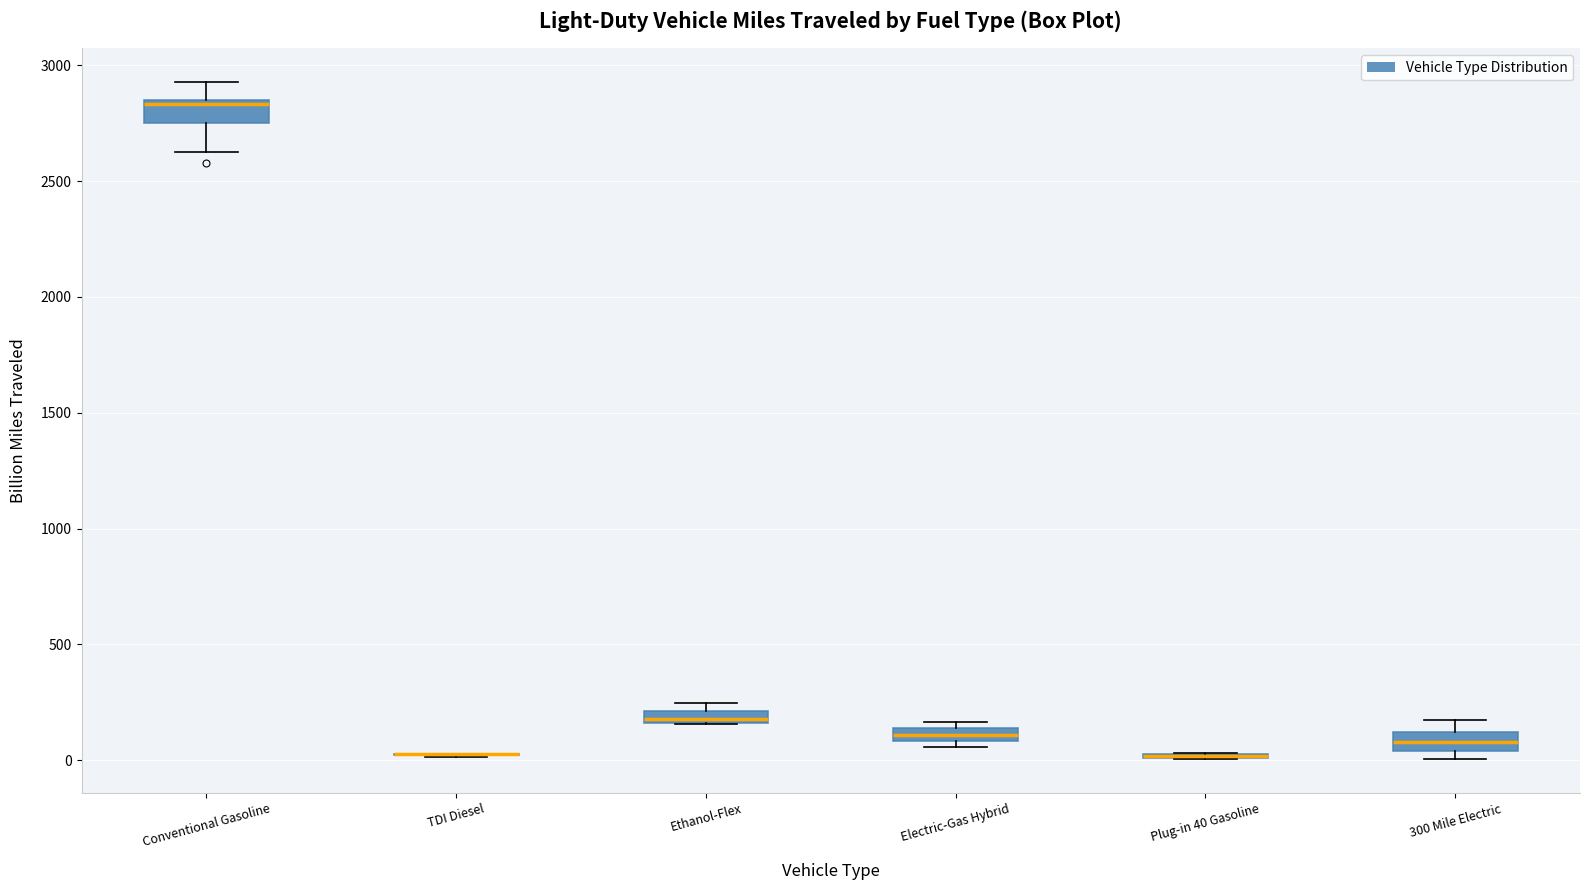

Where is the upper edge of the box for Electric-Gas Hybrid on the y-axis? The values are not printed on the chart, so give them approximately, as read against the axis.

150